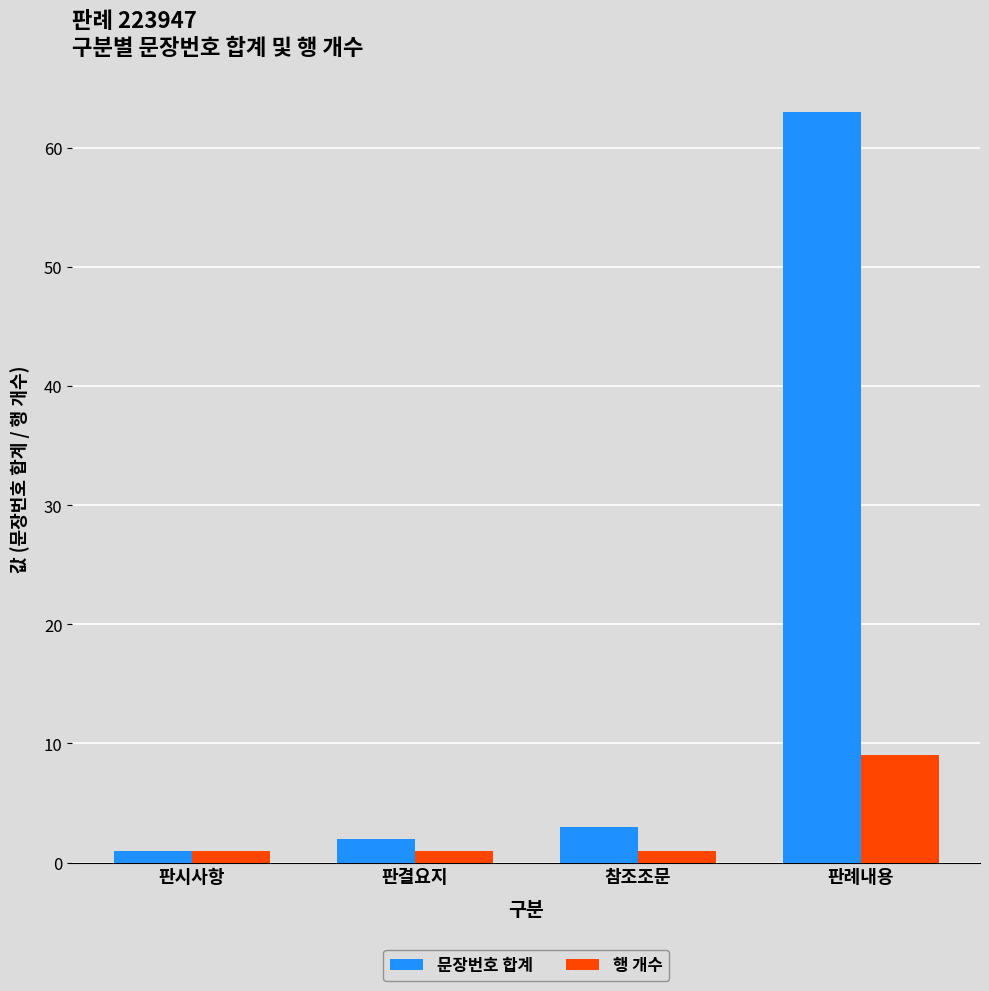

True or false: 행 개수 has a value of 3 at 판례내용.

False